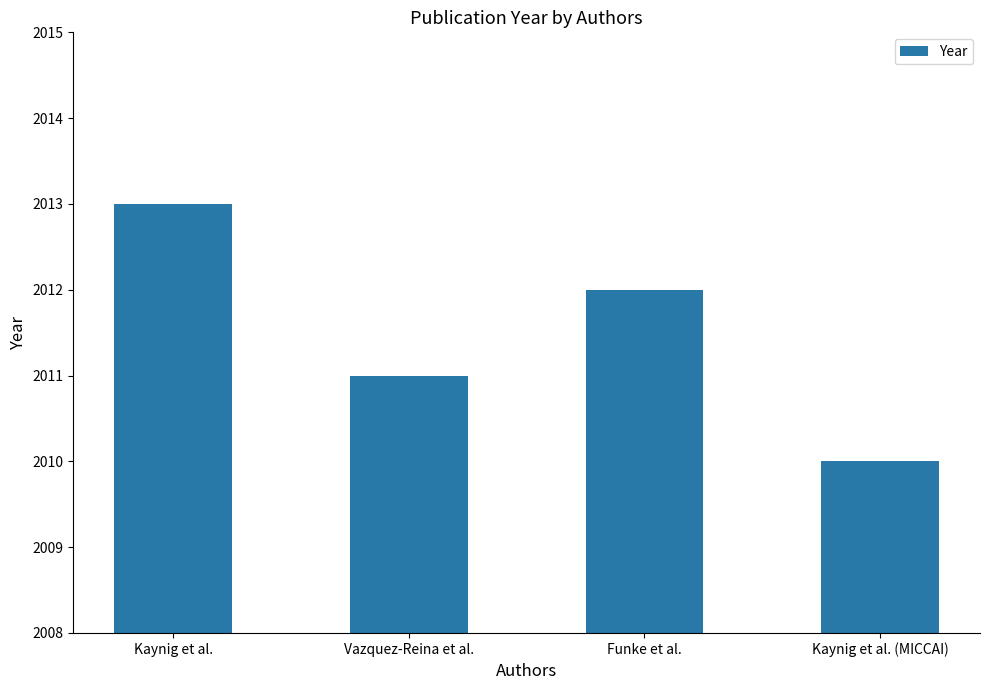

What is the average value?

2012